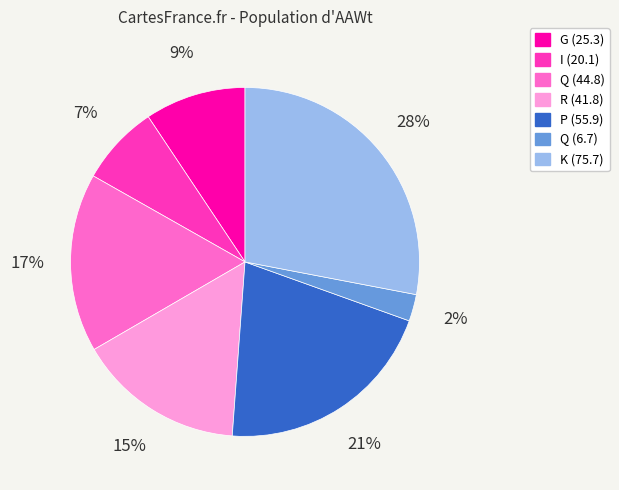

Approximately how many times larger is the value at I (20.1) compared to G (25.3)?

0.8